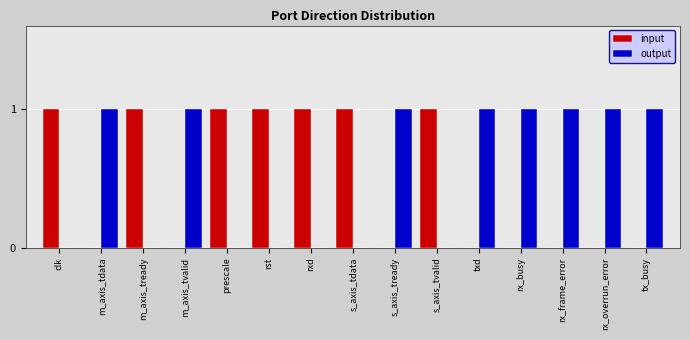

What is the spread (max minus min) of values at rx_overrun_error?

1